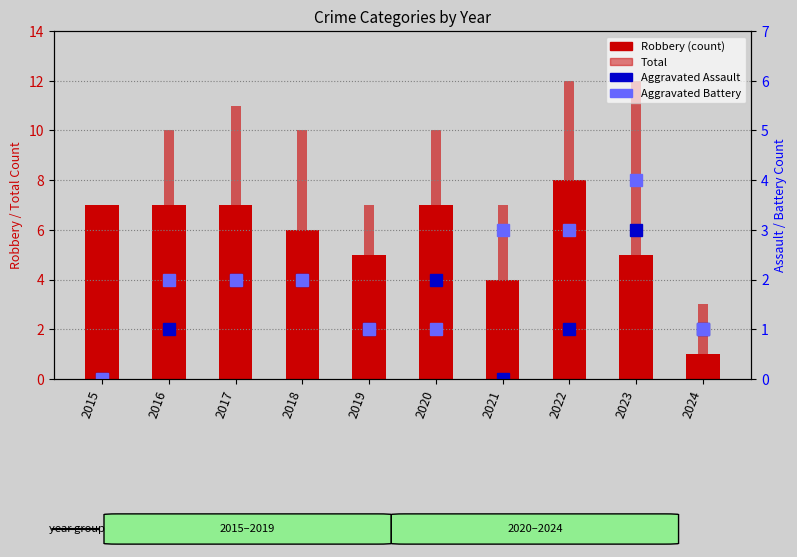

What is the difference between the maximum and minimum values in the Aggravated Assault series?

3